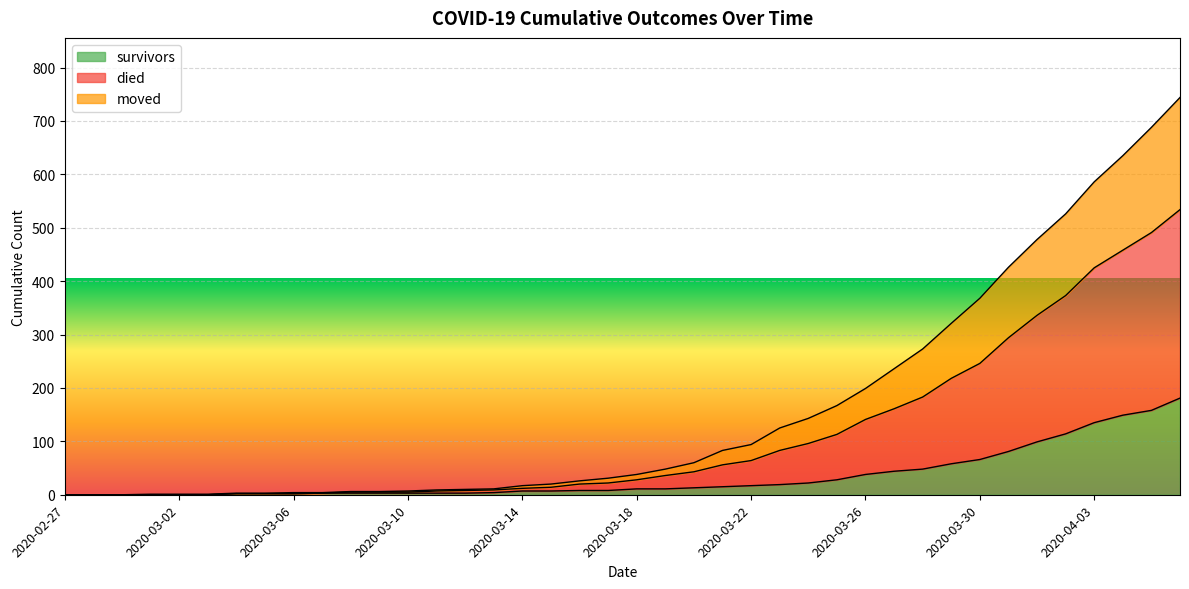

At how many categories does at least one series exceed 472?

6